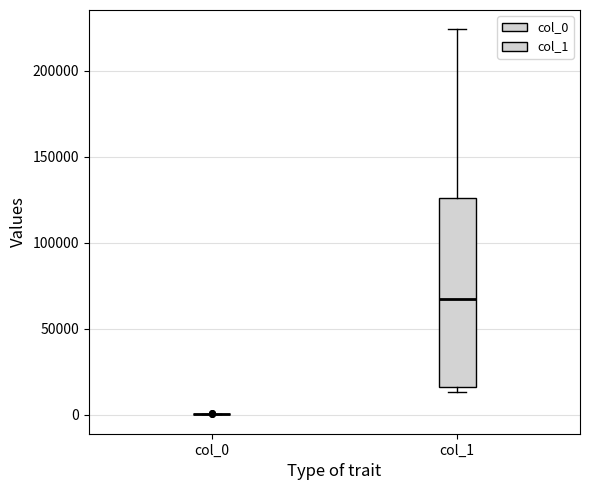

Which box is the tallest, from its lower edge to its upper edge?

col_1